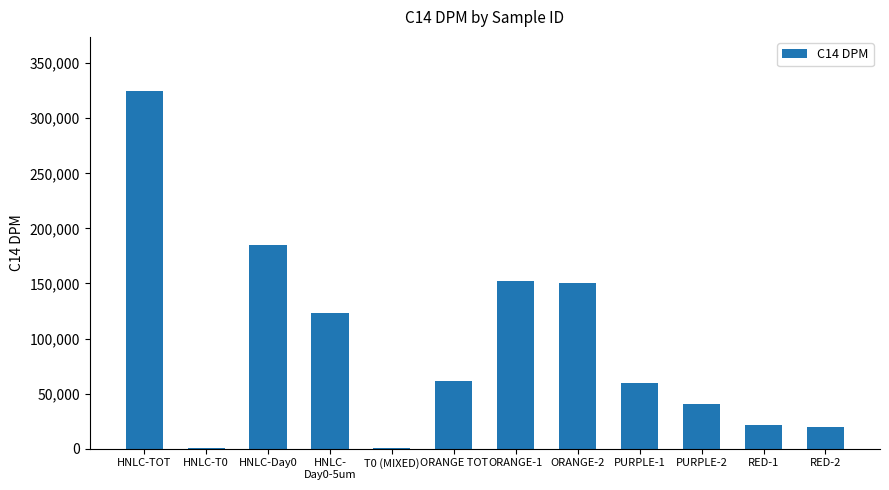

Are the bars horizontal?

No